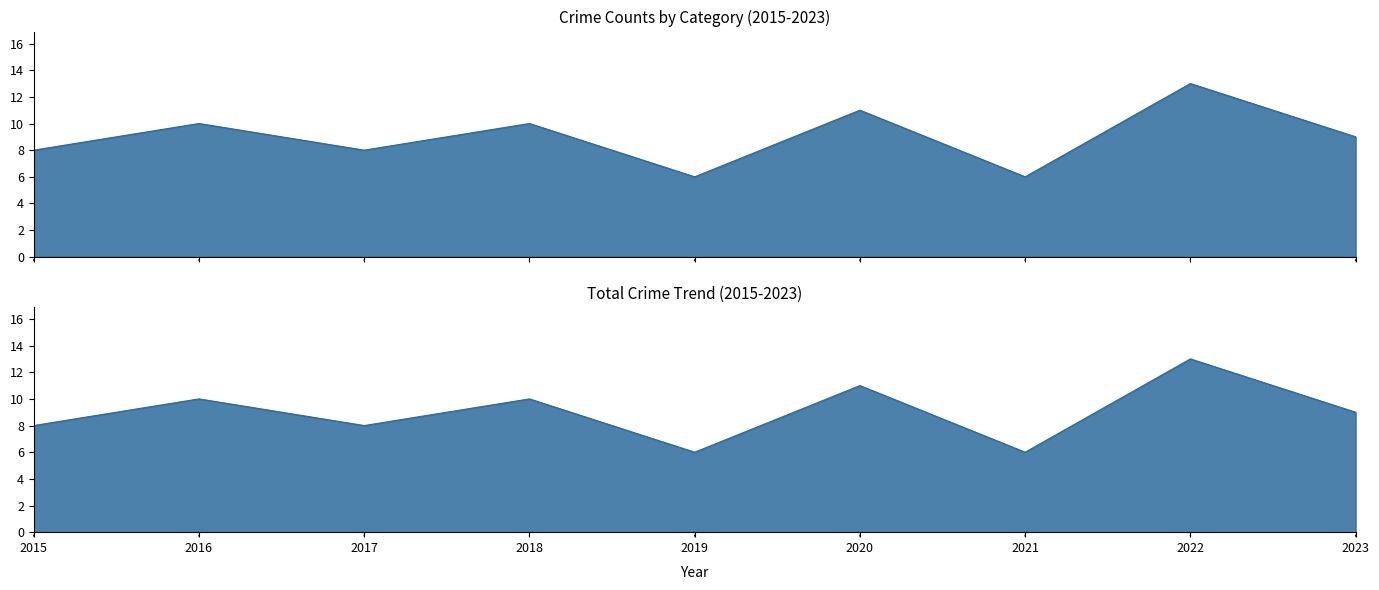

Where is the first local minimum for Total?

2017